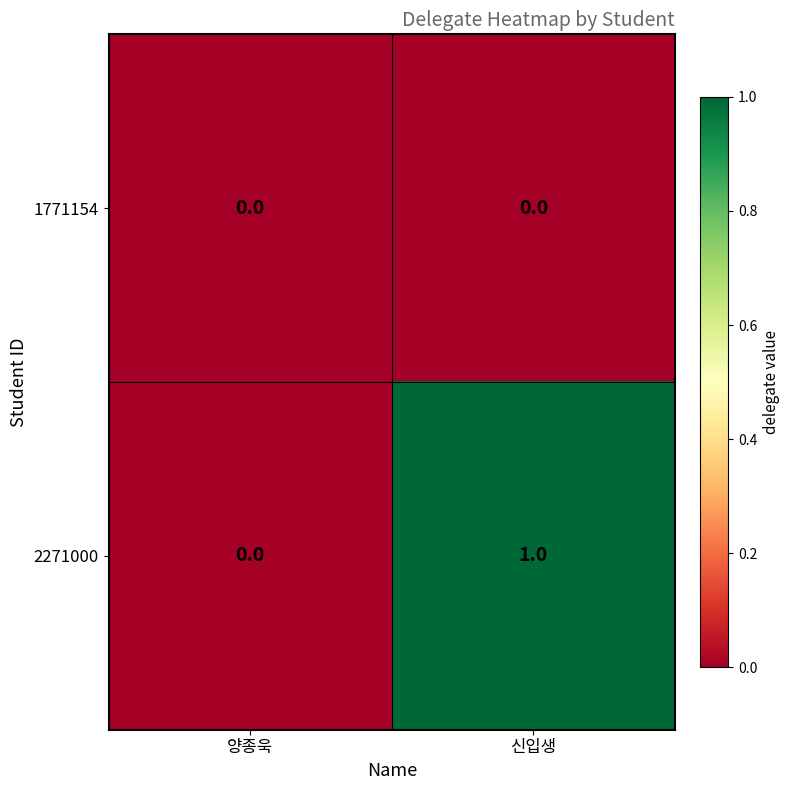

Rank the series by their maximum value, from highest to lowest.

2271000, 1771154